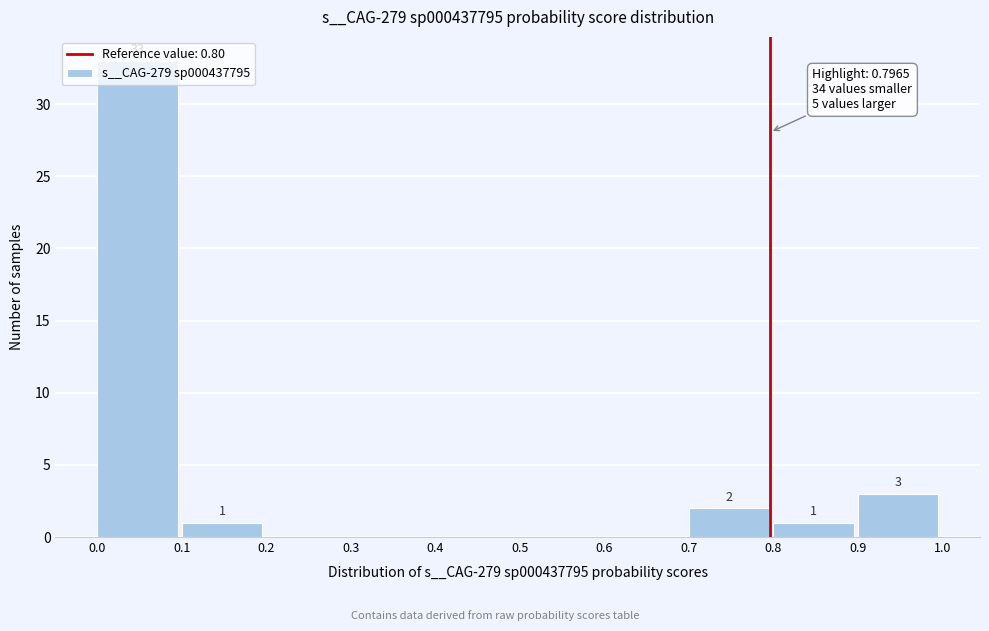

Over which range of the x-axis is the bar tallest?

0.0 to 0.1